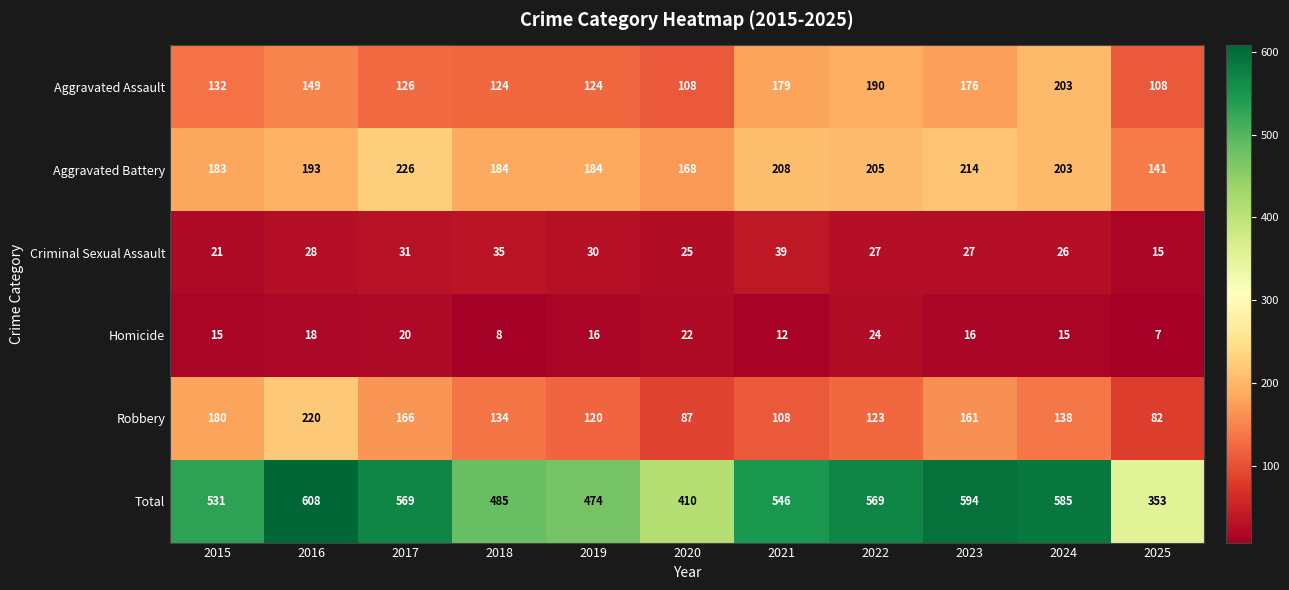

Which series changed the most between 2022 and 2023?

Robbery